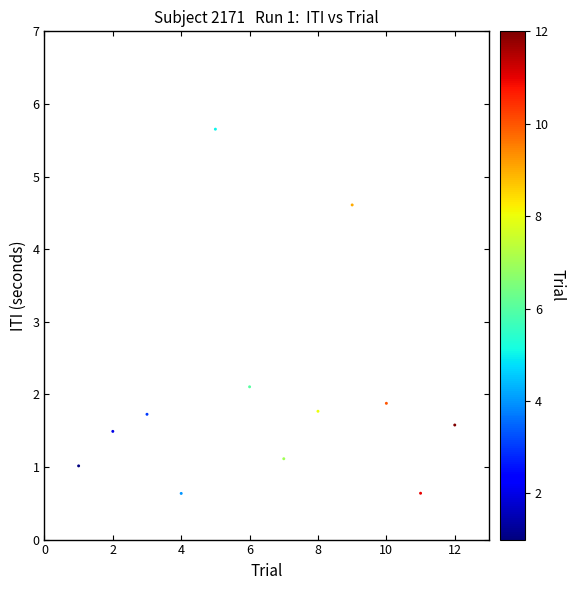

What Y value in the scatter plot is closest to 3?

2.1